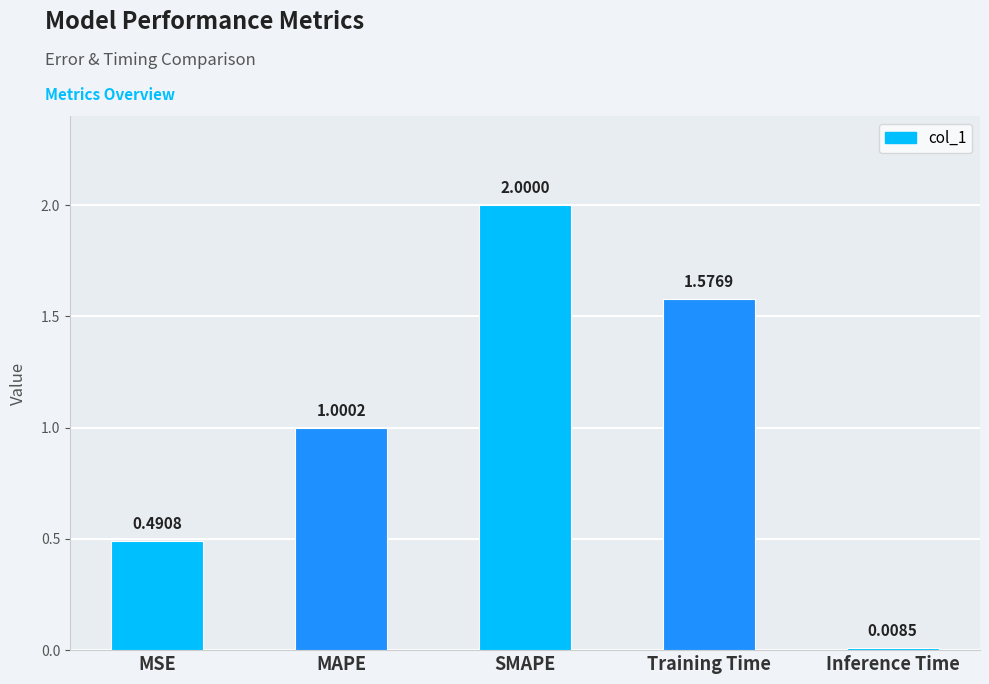

What is the change in value from MAPE to SMAPE?

+1.0